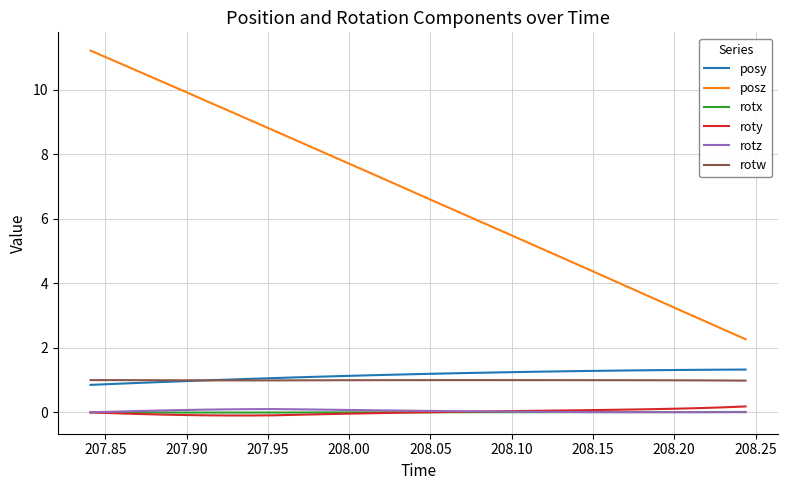

True or false: posz and rotw cross at least once.

False